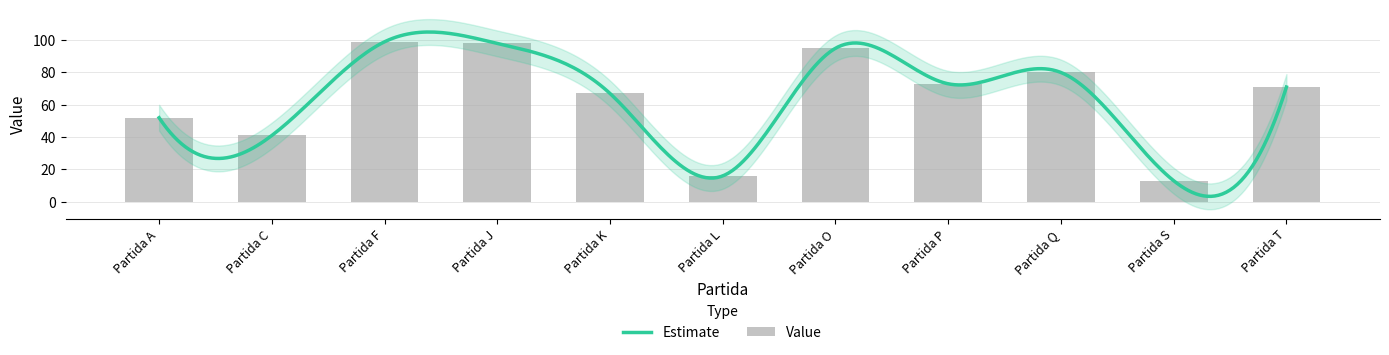

Does the chart contain stacked bars?

No